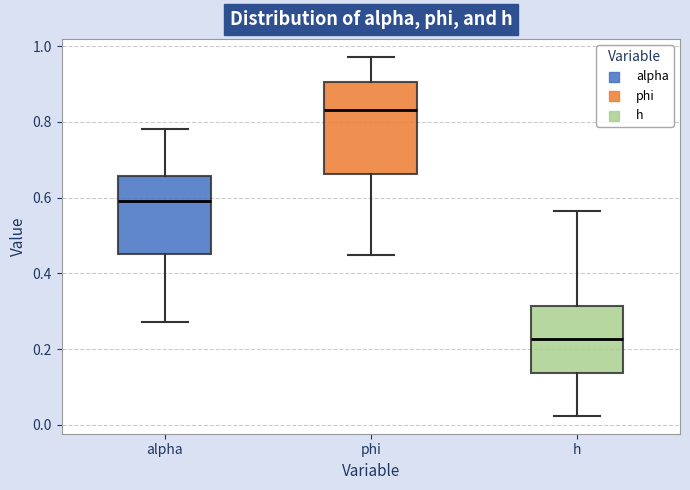

Reading left to right, read every box against the y-axis: the position of its median line, the range the box covers, and the ends of its whiskers. The values are not printed on the chart, so give them approximately, as read against the axis.

alpha: median 0.60, box 0.46 to 0.66, whiskers 0.28 to 0.78
phi: median 0.84, box 0.66 to 0.90, whiskers 0.44 to 0.98
h: median 0.22, box 0.14 to 0.32, whiskers 0.02 to 0.56